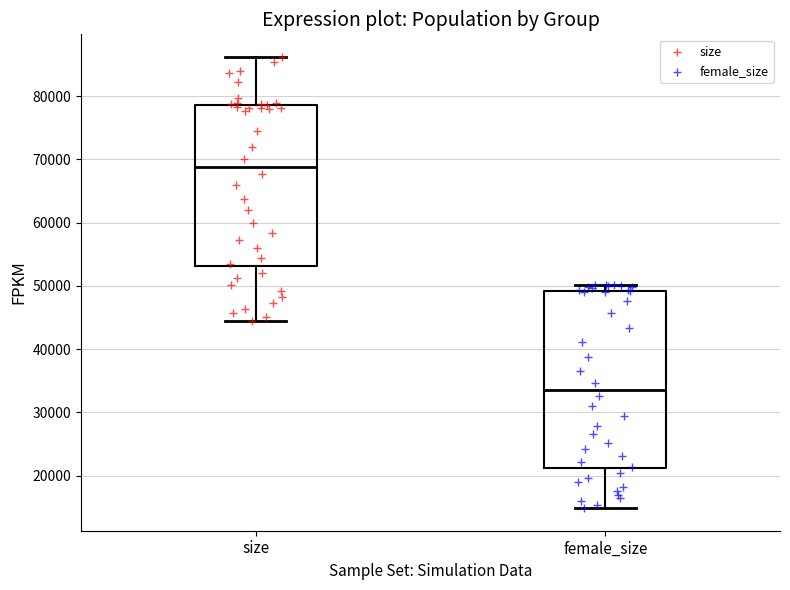

Comparing the boxes themselves (not the whiskers), which one is the tallest?

female_size